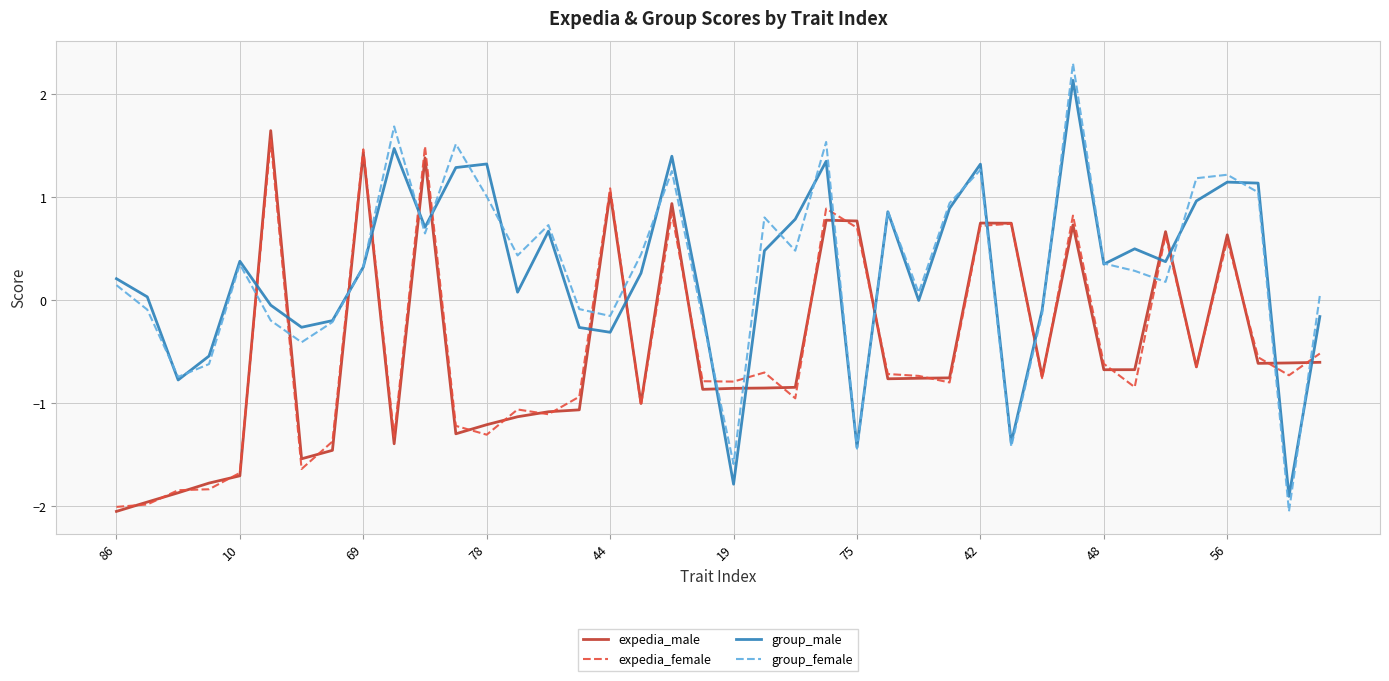

Which series has the widest spread of values?

group_female